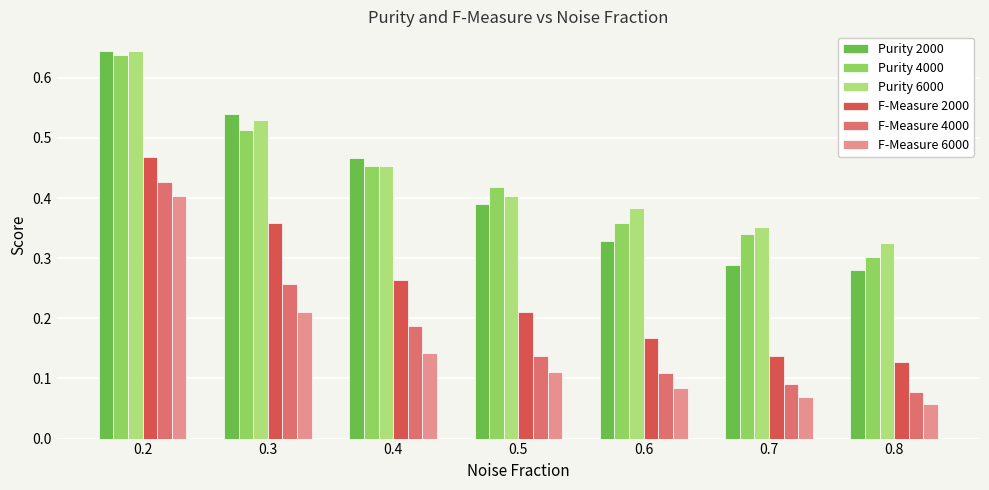

Between 0.5 and 0.8, which series saw the biggest shift?

Purity 4000